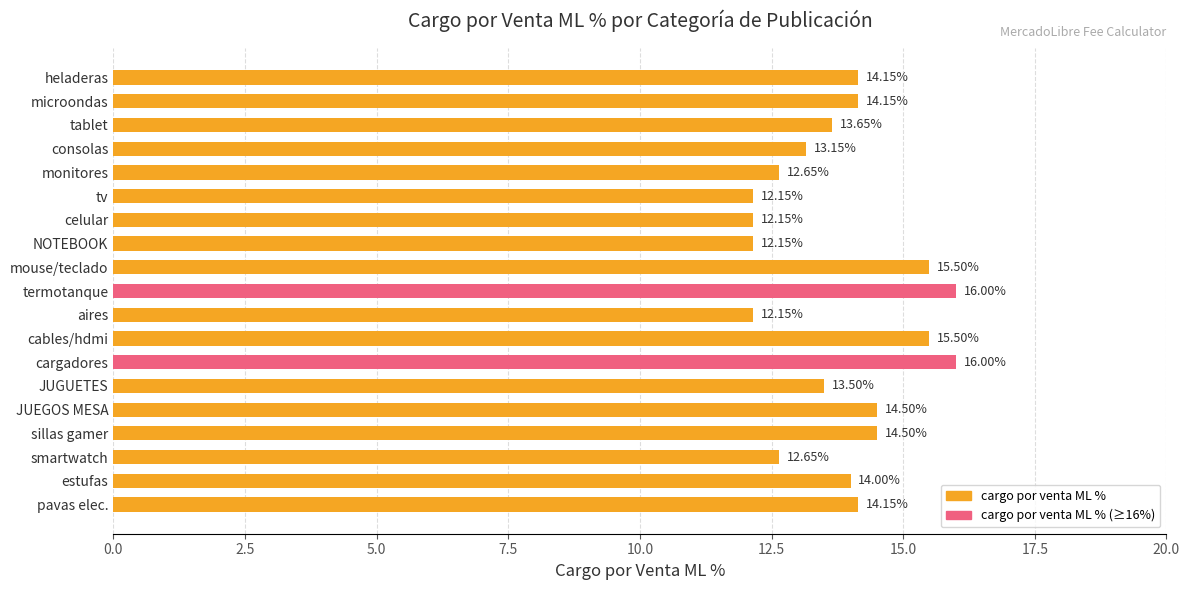

How many bars are there in total?

19